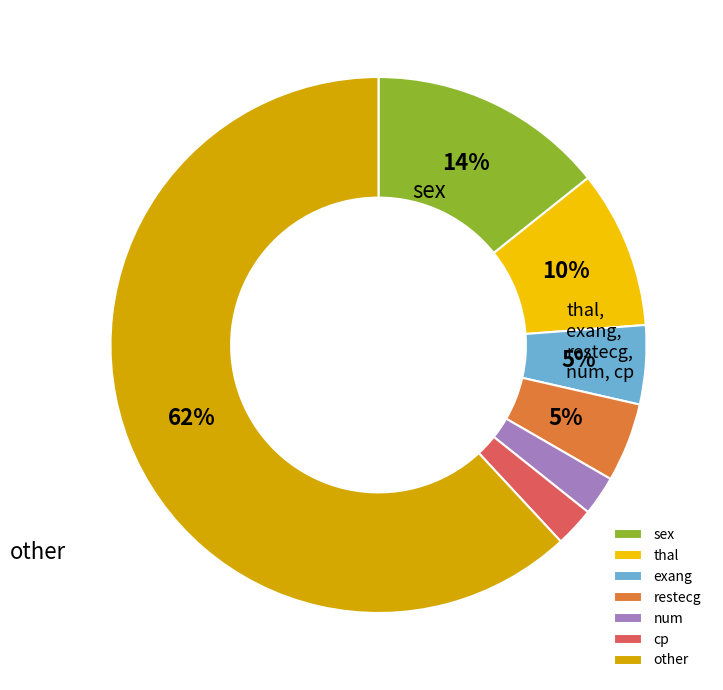

True or false: other accounts for 54% of the total.

False